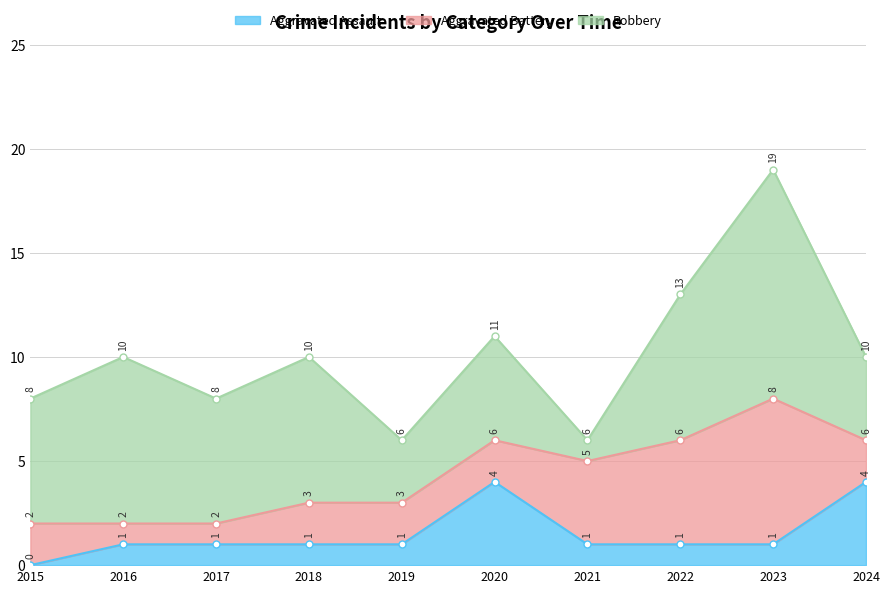

Which category has the lowest value in the Aggravated Battery series?

2016